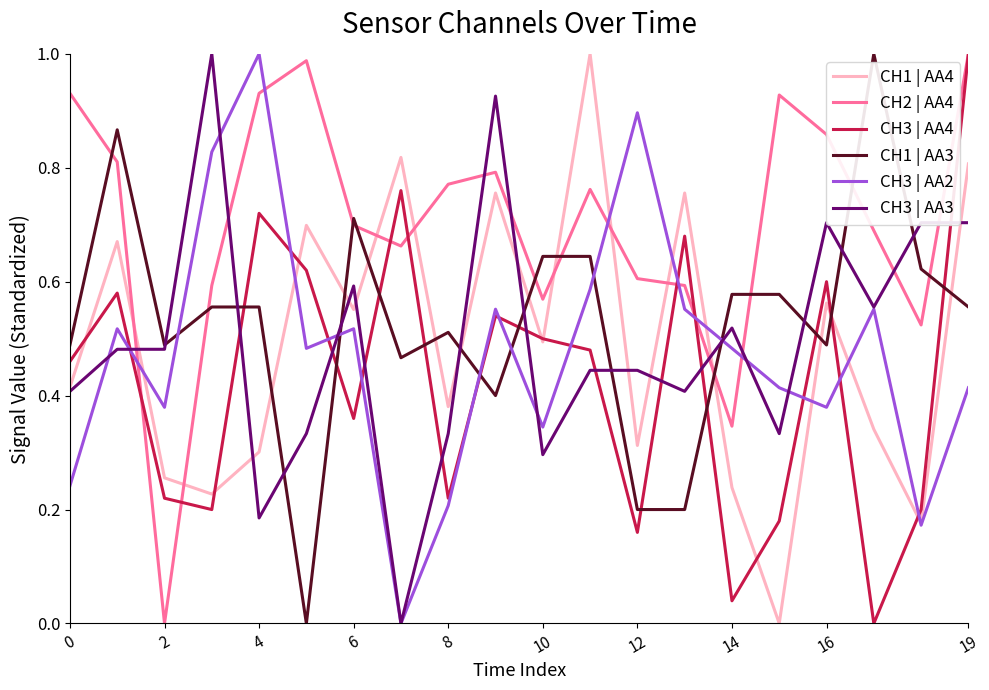

True or false: CH3 | AA2 and CH2 | AA4 intersect in this chart.

True